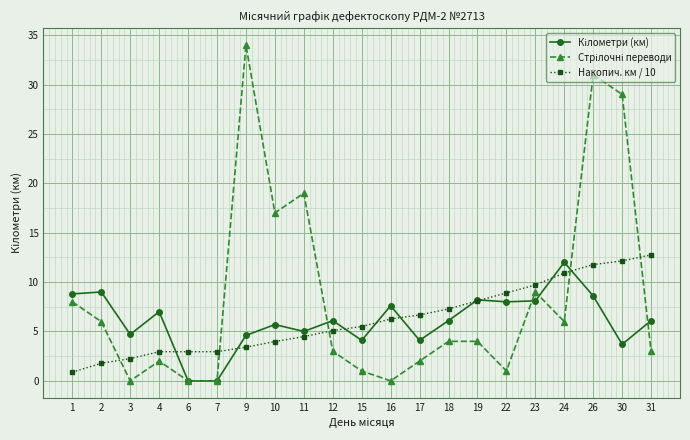

What is the difference between the highest and lowest values at 12?

3.1